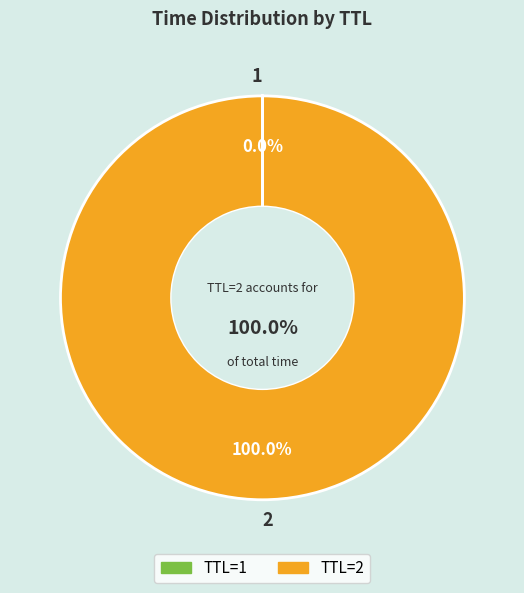

Do 2 and 1 together represent more than half of the pie?

Yes